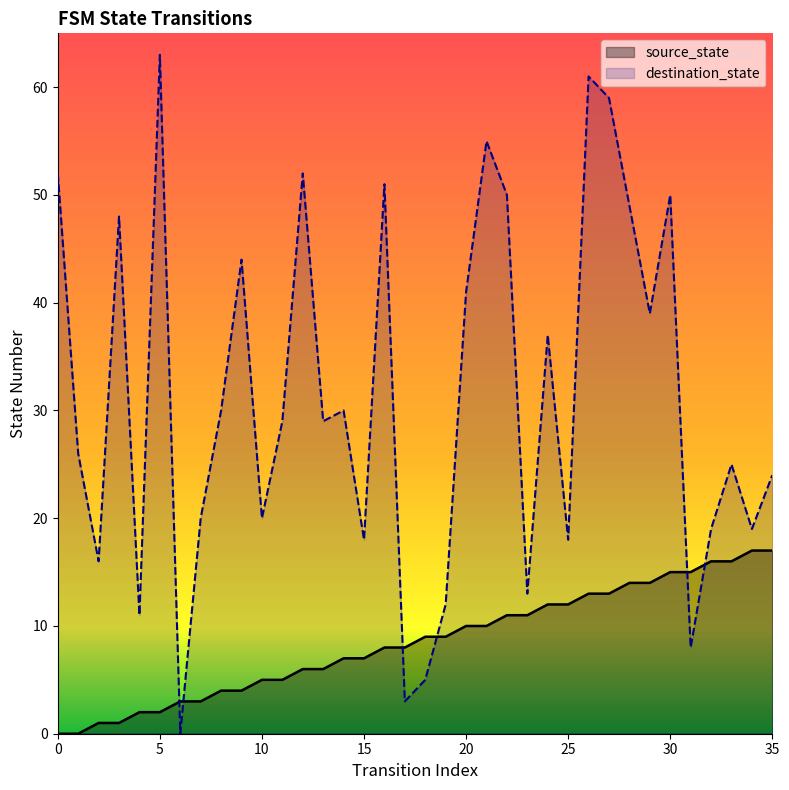

True or false: source_state has more than 2 points higher than both neighbors.

False